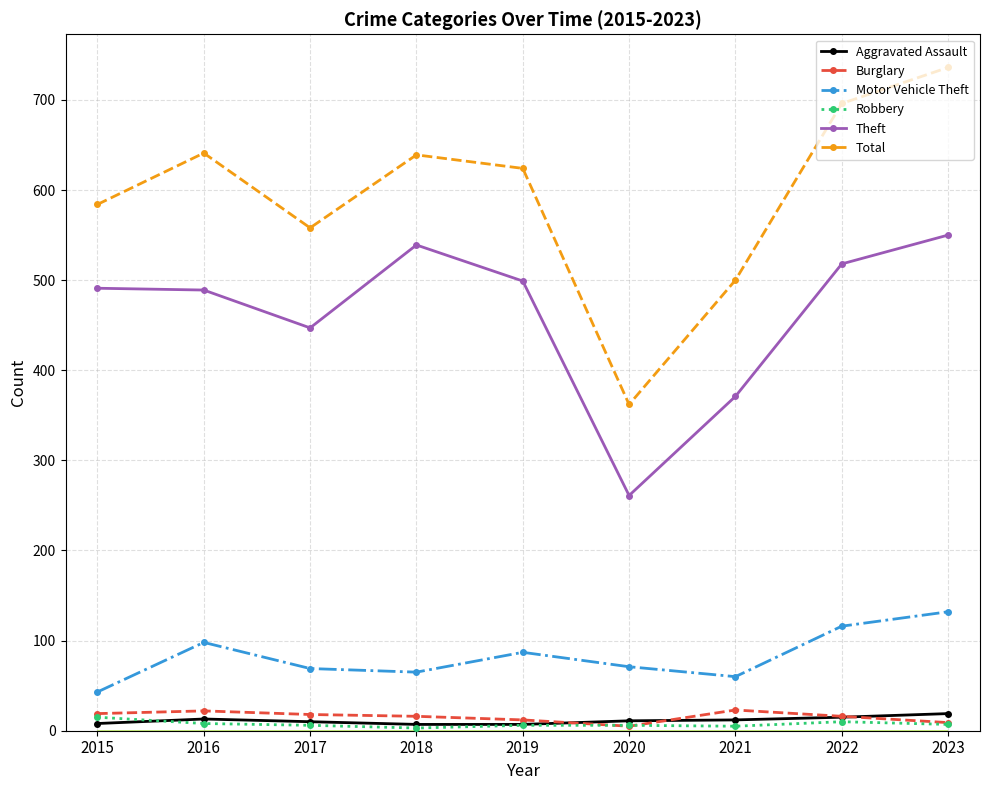

At how many categories does at least one series exceed 280?

9